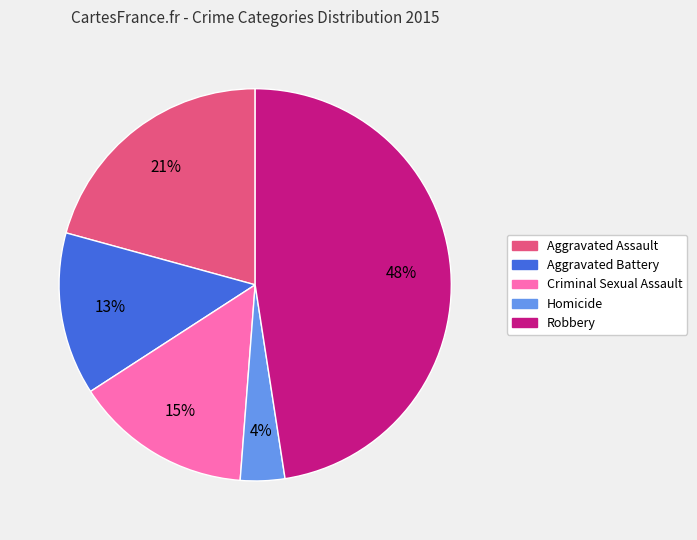

Does Aggravated Battery account for over 50% of the chart?

No